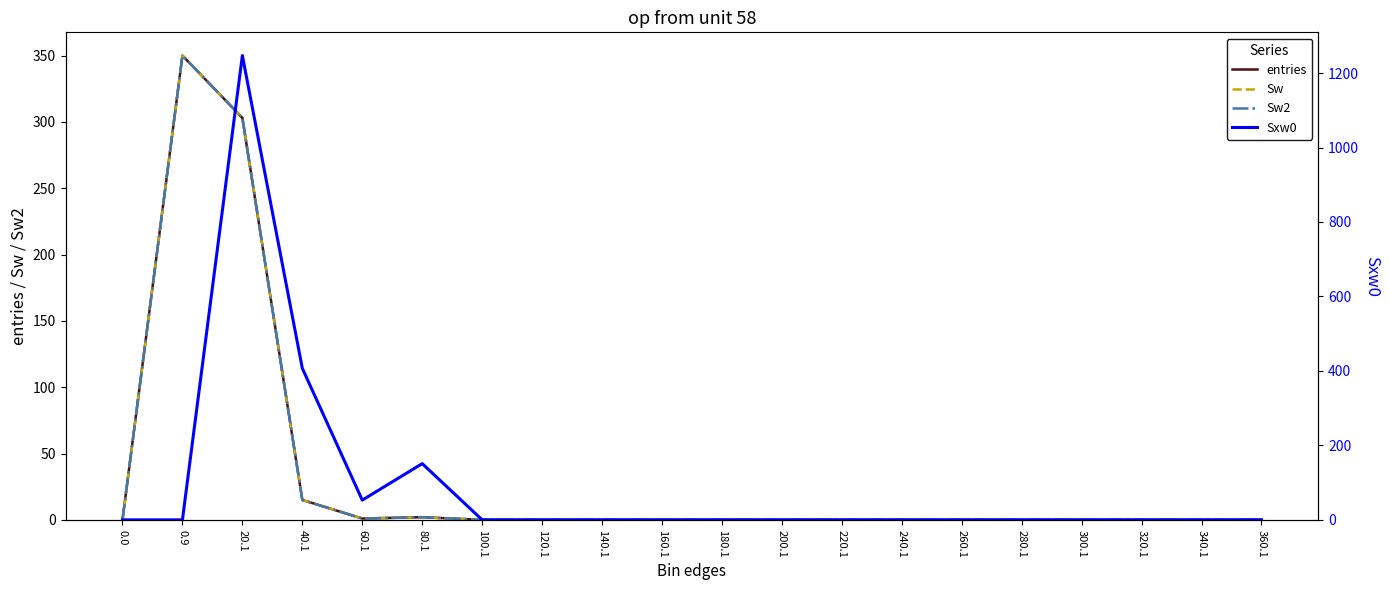

What is the sum of all Sxw0 values?

1858